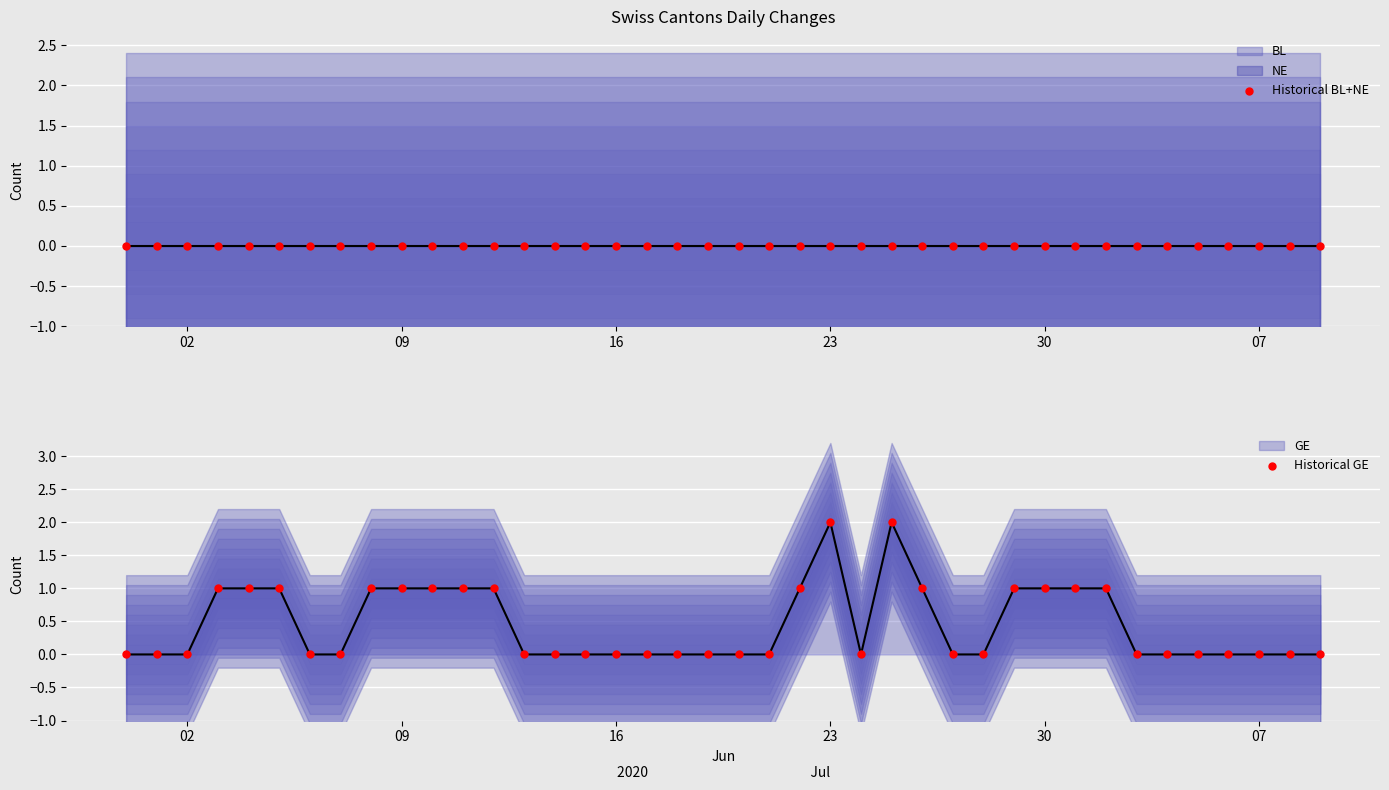

Which series reaches the minimum Y coordinate?

Historical BL+NE